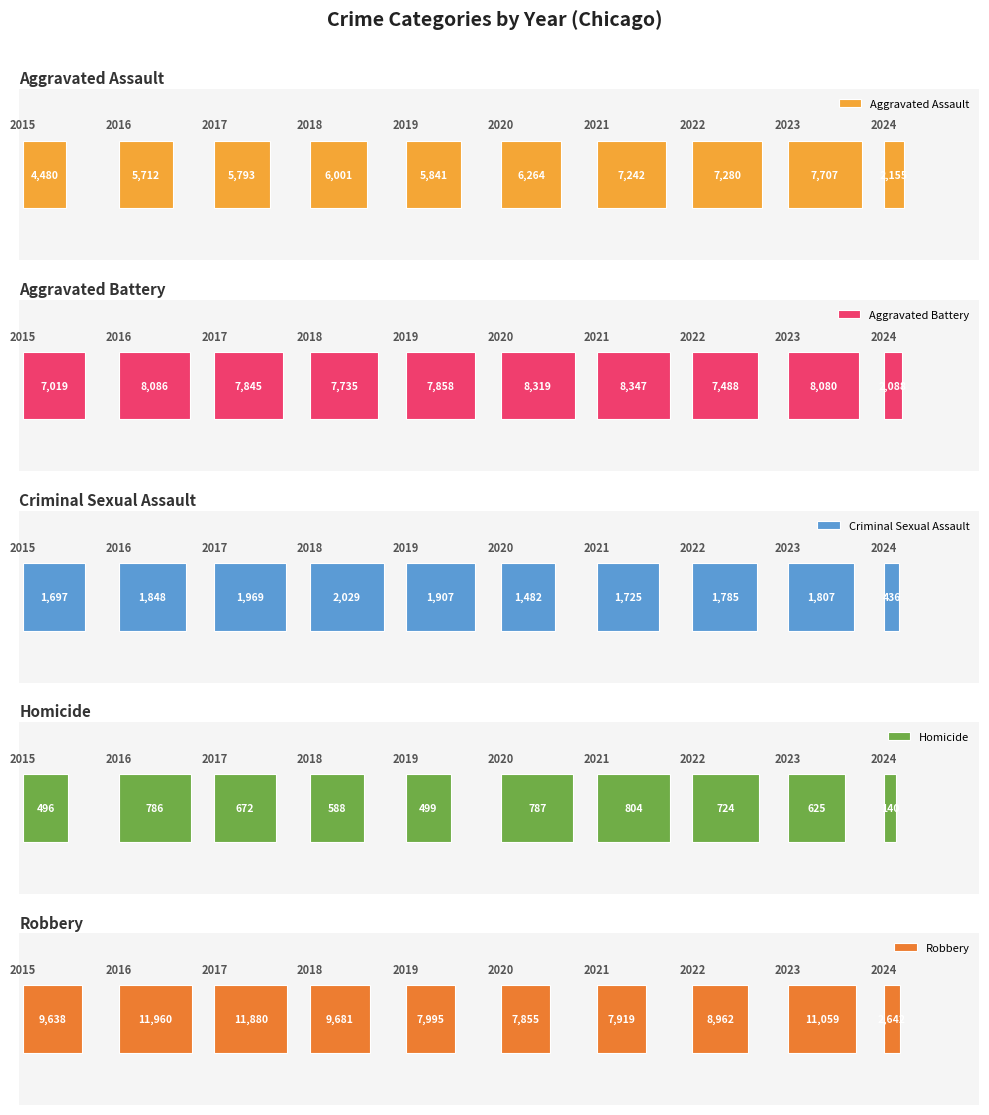

What is the maximum value shown in the chart?

11960